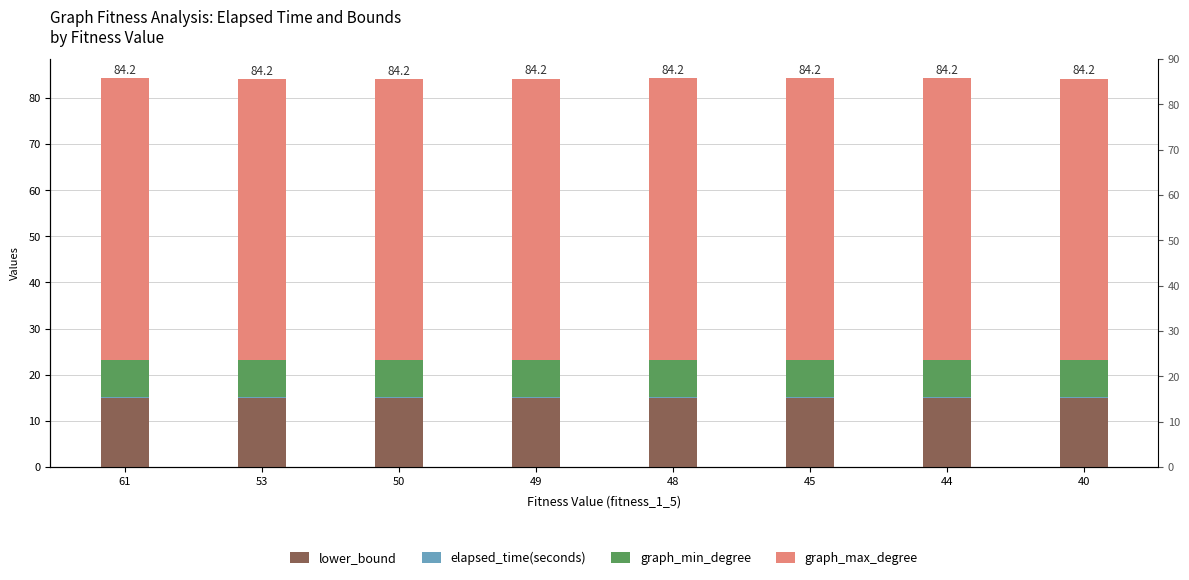

Count the elapsed_time(seconds) values in the range 0 to 1.

8